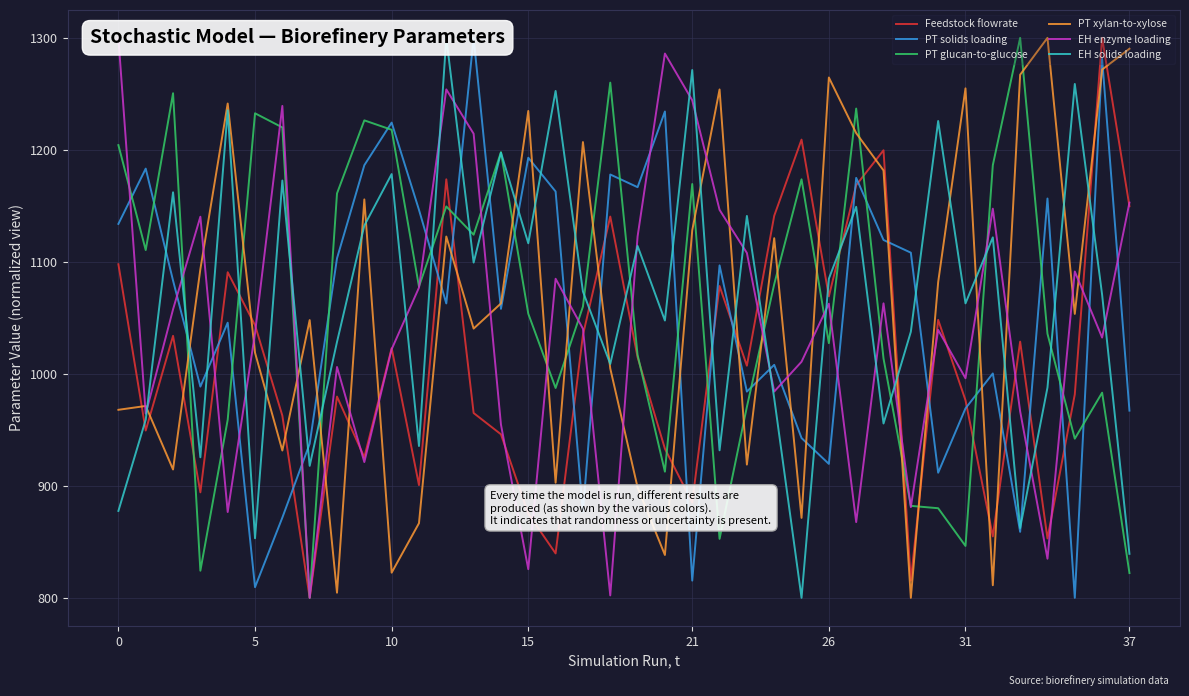

Is the value of PT solids loading at 0 greater than the value of EH enzyme loading at 15?

No